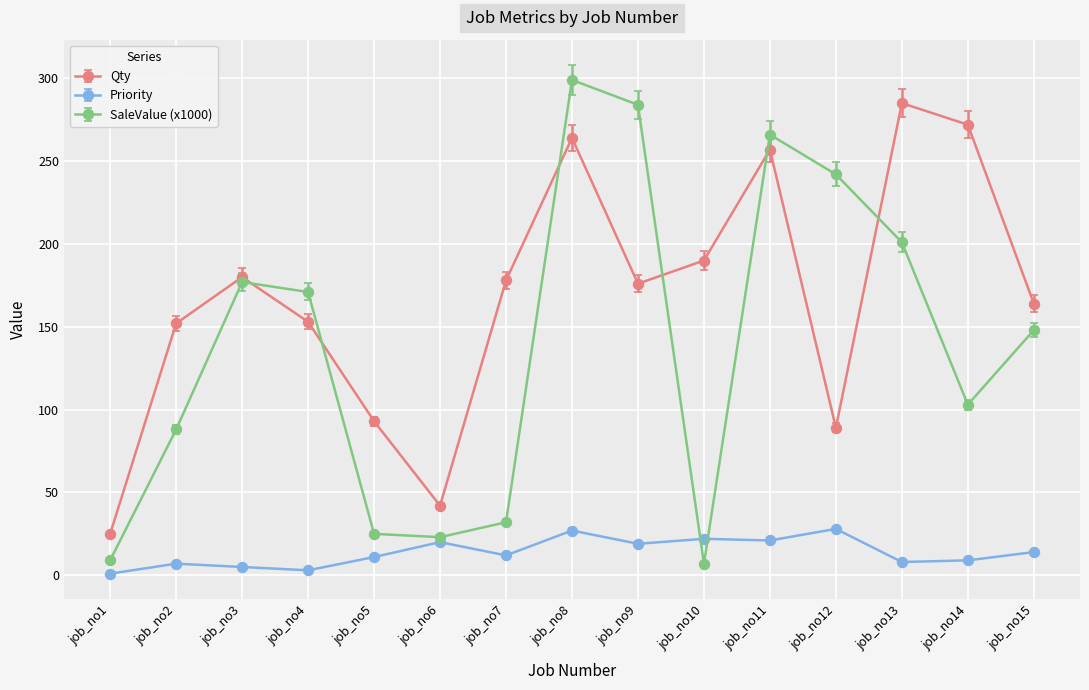

In Priority, how many points are lower than both neighbors (excluding endpoints)?

5